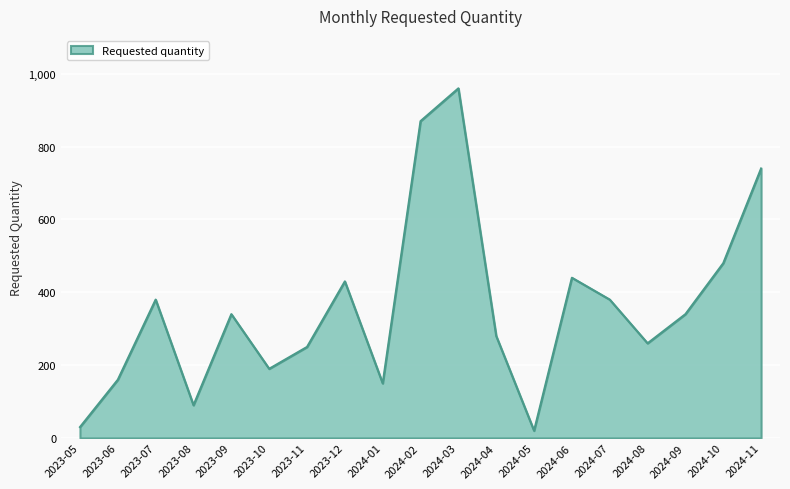

What is the difference between the maximum and minimum values?

940